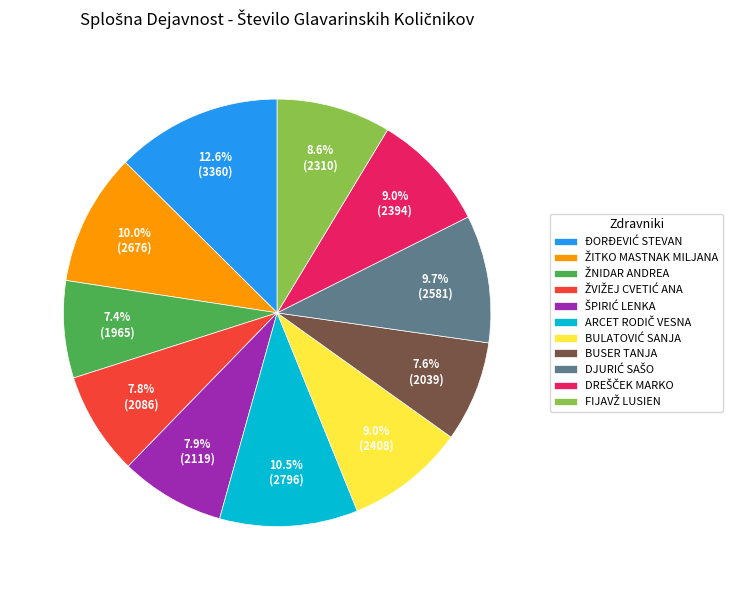

Is there a majority slice in this chart?

No